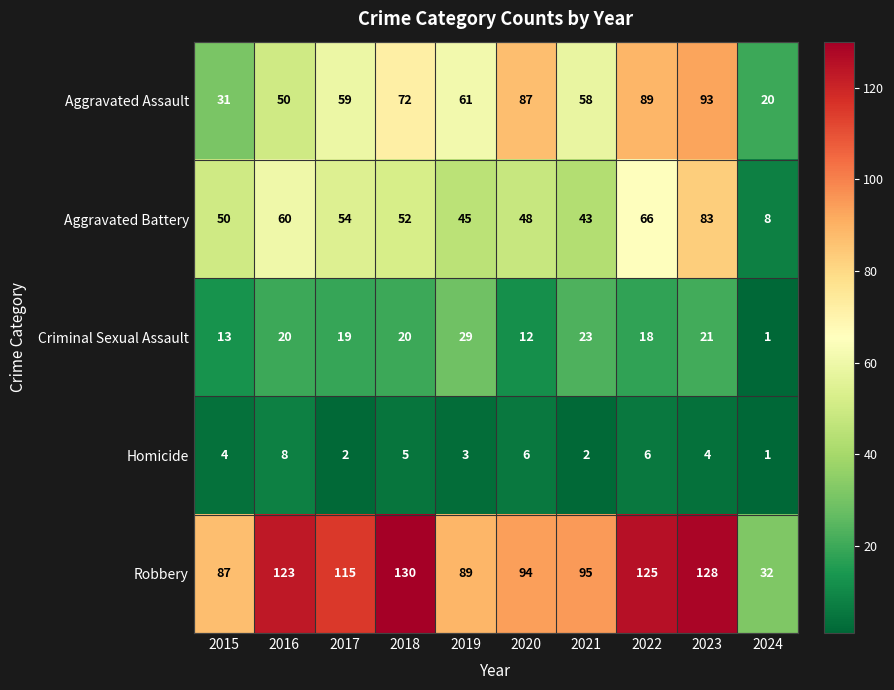

What is the spread (max minus min) of values at 2015?

83